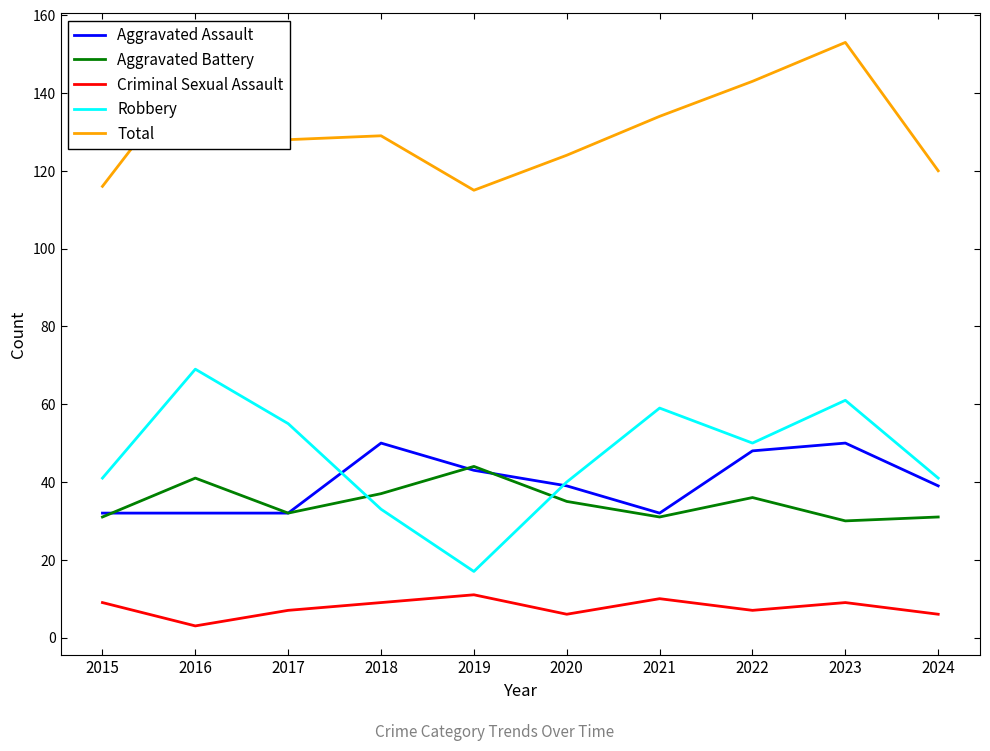

What is the difference between the Aggravated Battery values at 2017 and 2015?

1